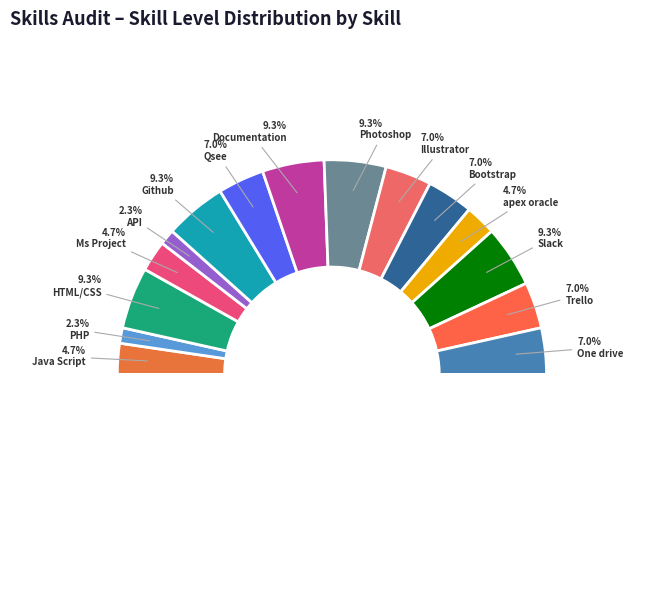

The Bootstrap slice represents 7% of the pie. True or false?

True